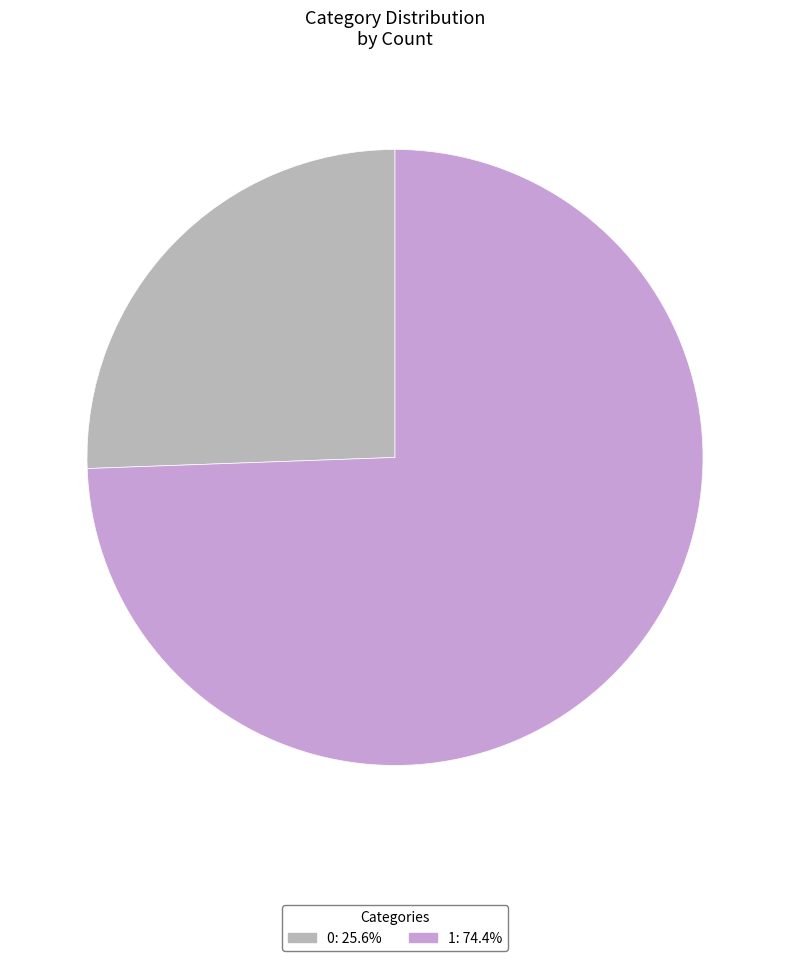

Is the sum of 0 and 1 greater than half?

Yes